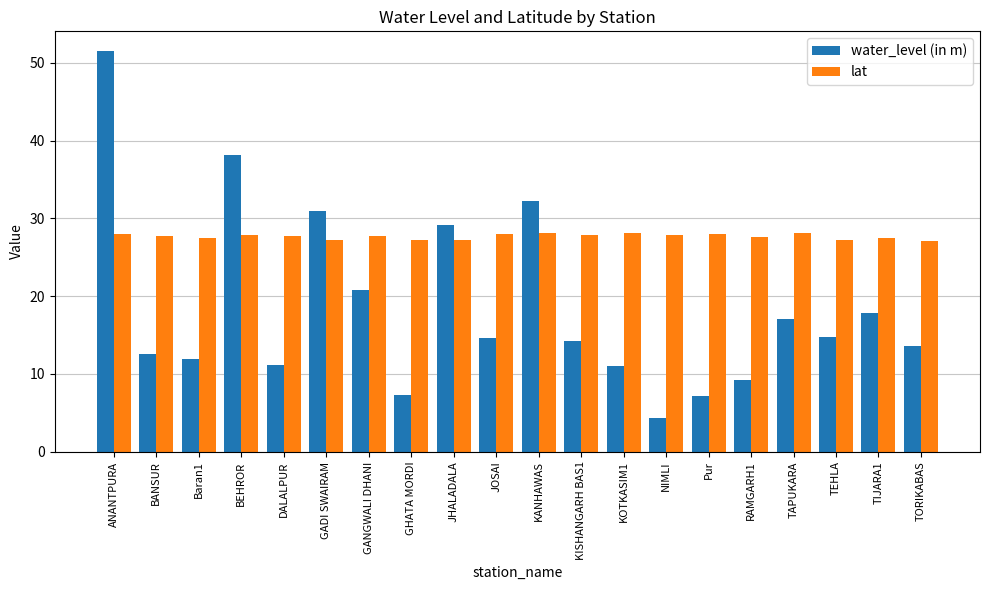

Which category has the highest value across all series?

ANANTPURA